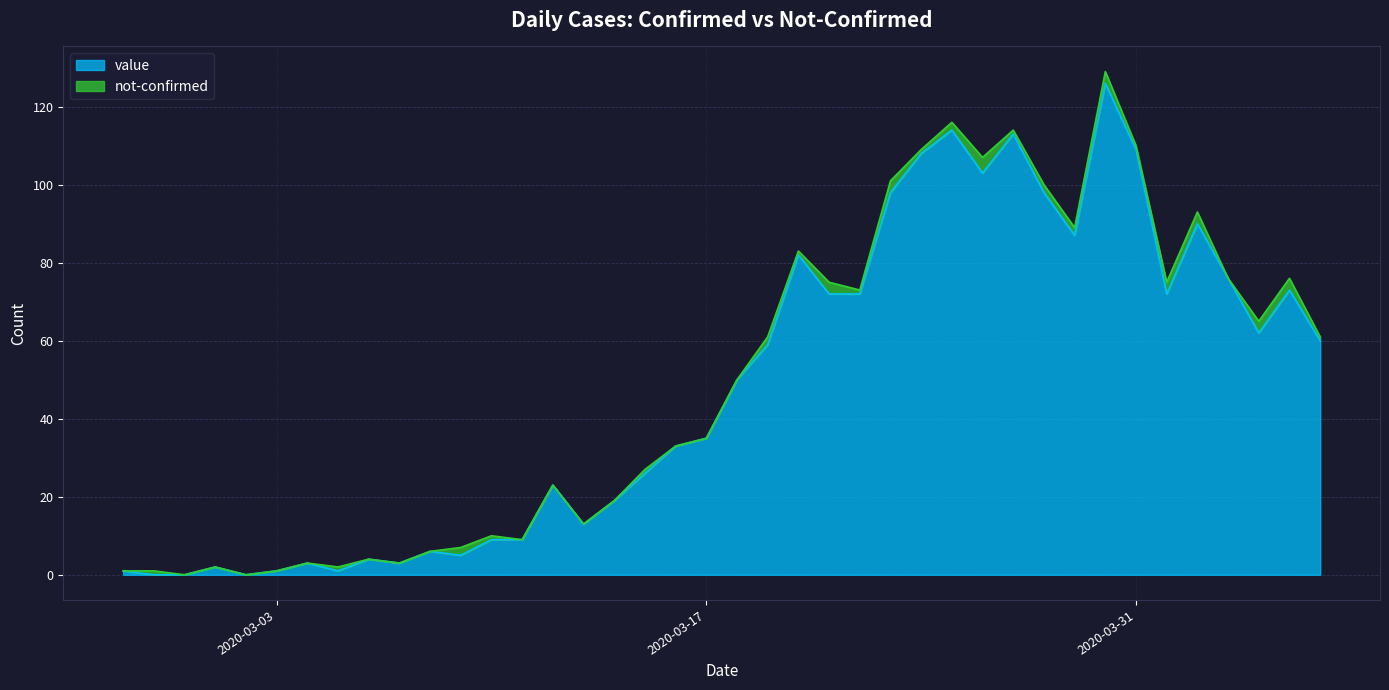

Which has a higher value, 2020-03-25 or 2020-03-04?

2020-03-25